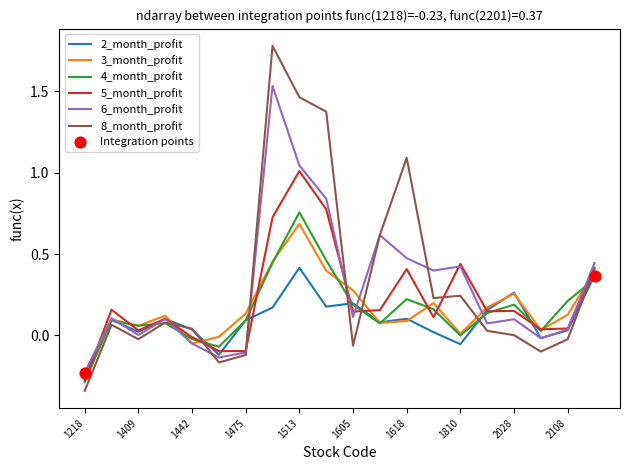

Which series has the widest spread of values?

8_month_profit